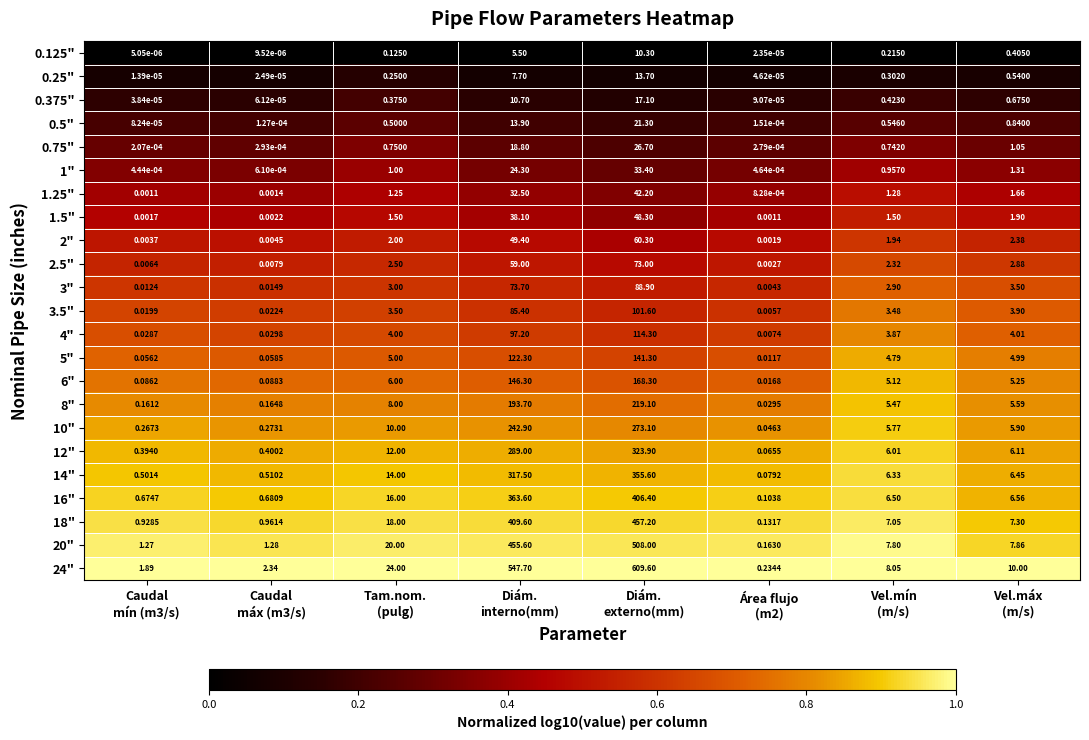

How many series are shown in this chart?

23